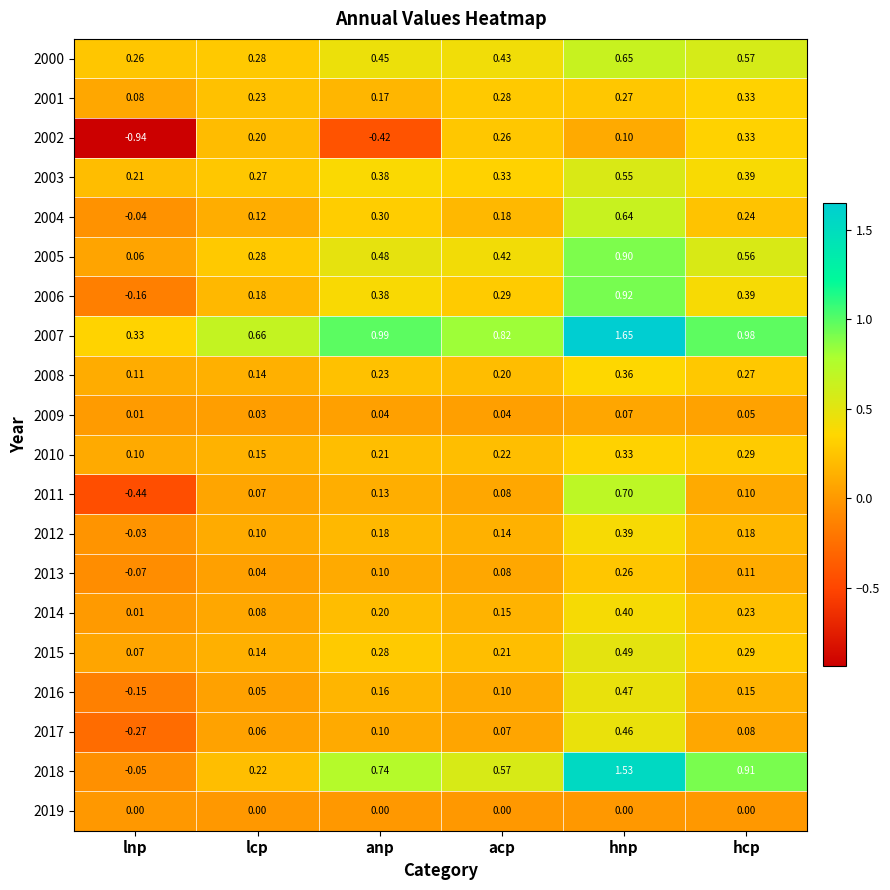

Between lcp and anp, which series saw the biggest shift?

2002